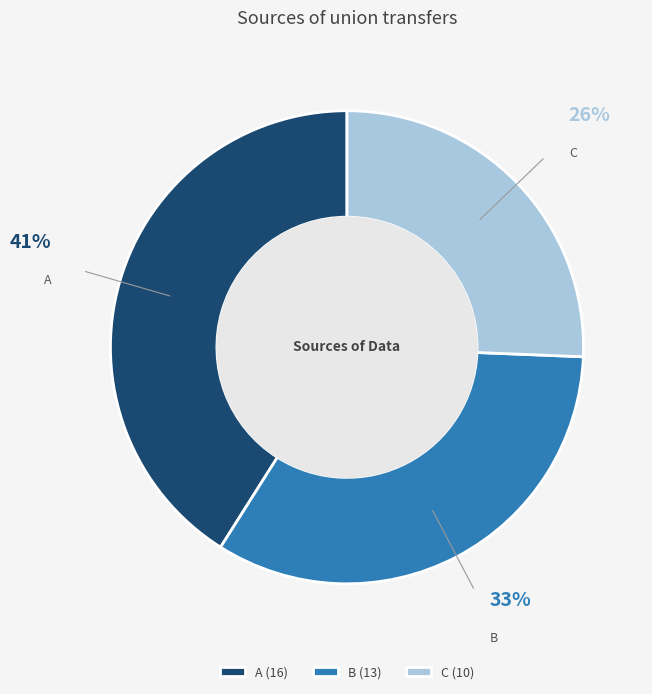

To the nearest percent, what is the difference between the largest and smallest slice percentages?

15%